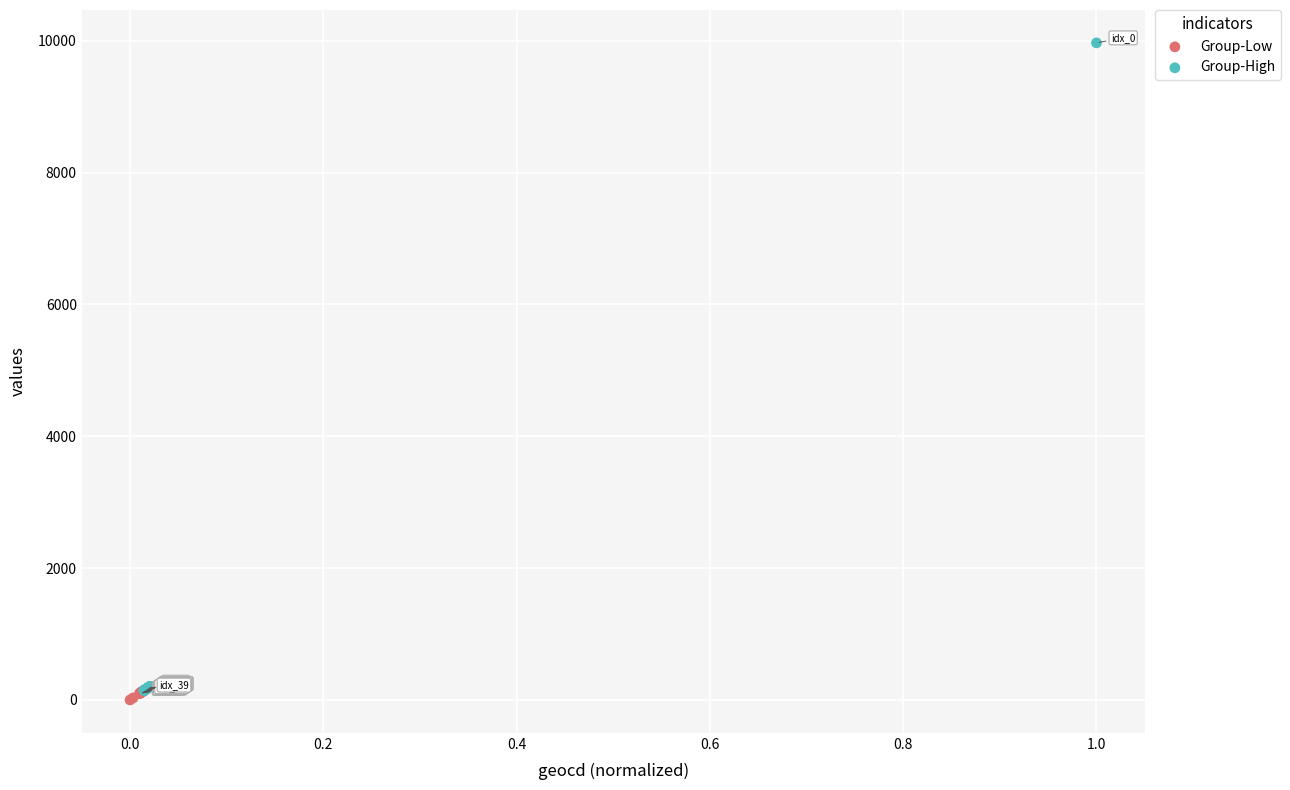

Which series has the largest Y range (max minus min)?

Group-High